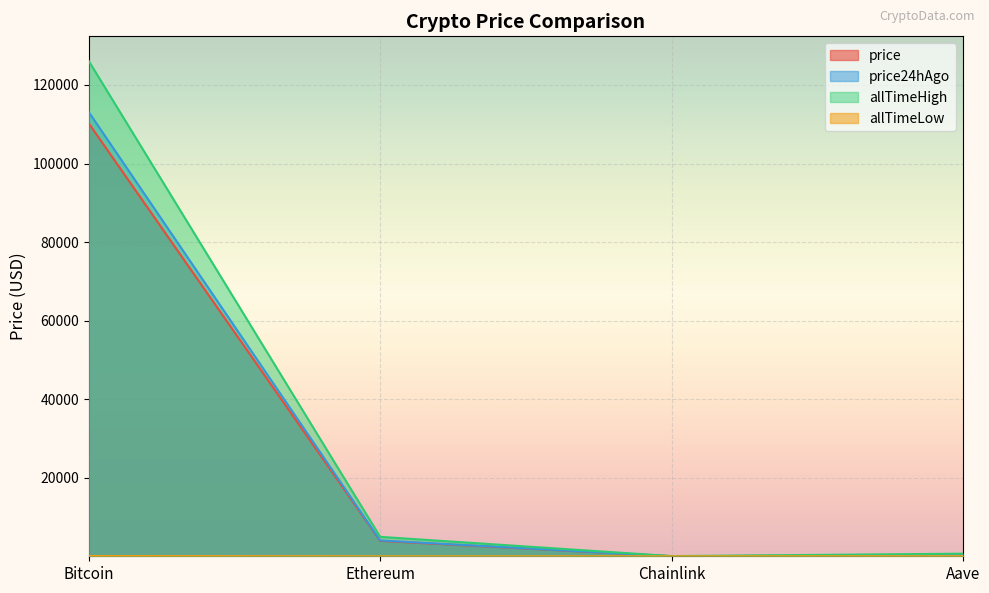

What is the minimum value shown in the chart?

0.1